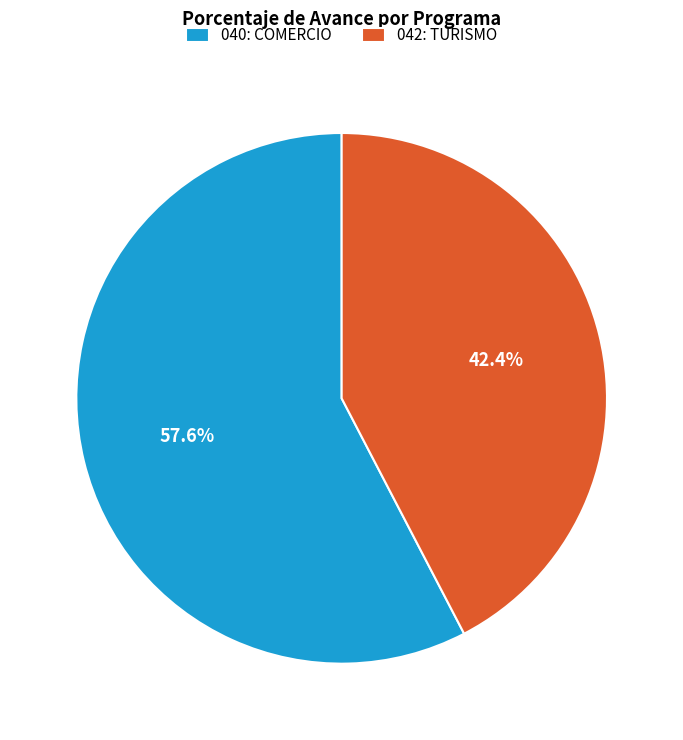

Which slice is the largest?

040: COMERCIO